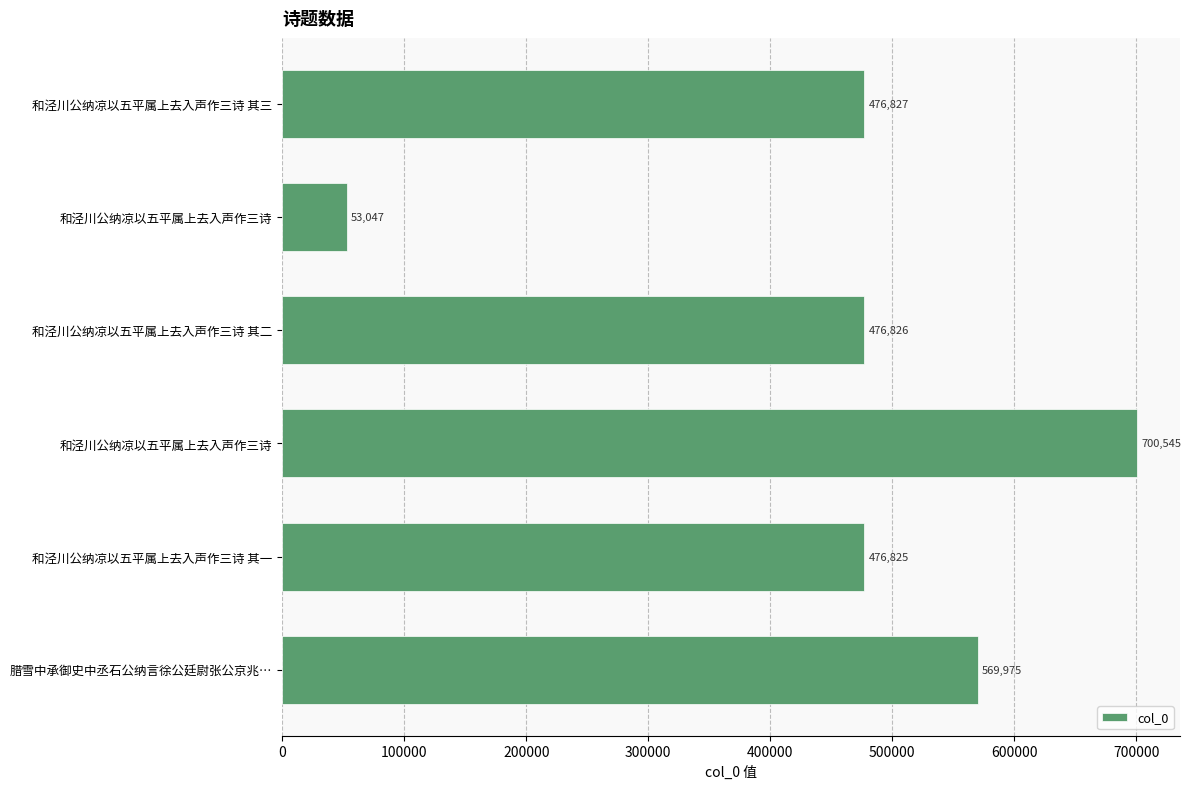

How many categories are shown in the chart?

6